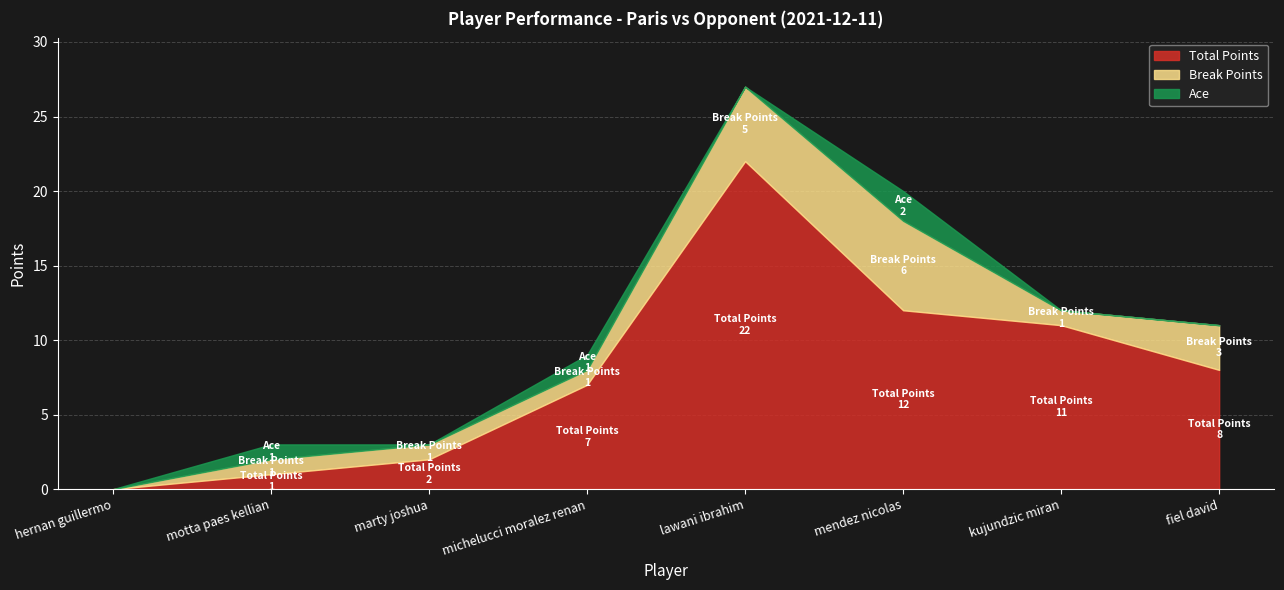

At which category is the sum across all series the highest?

lawani ibrahim